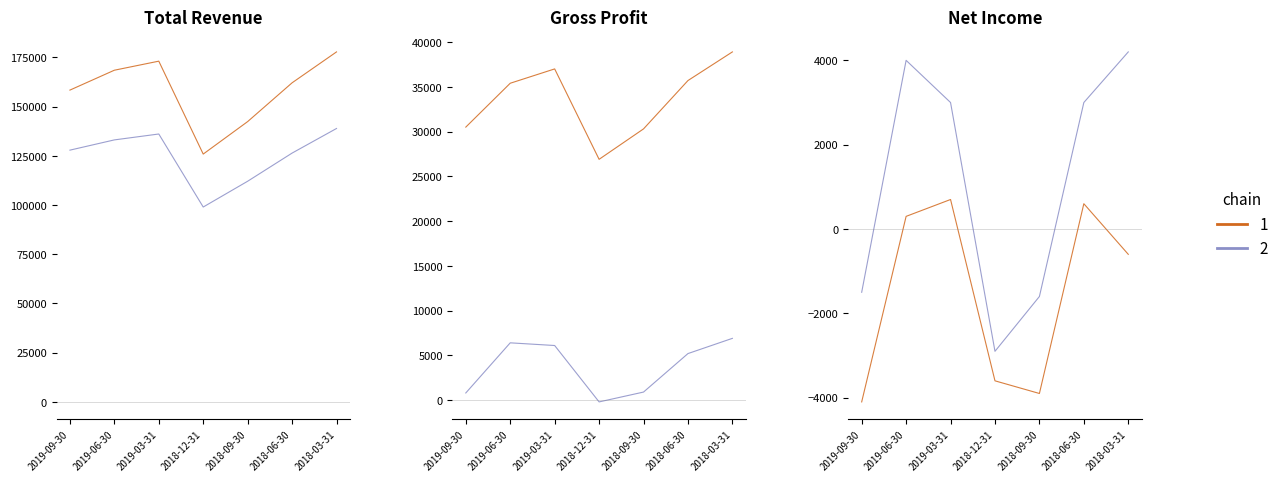

What is the label of the 3rd point from the right?

2018-09-30